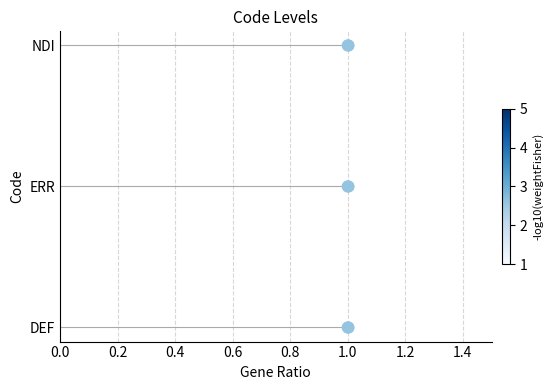

Approximately how many times larger is the value at 1.0 compared to 1.0?

0.5